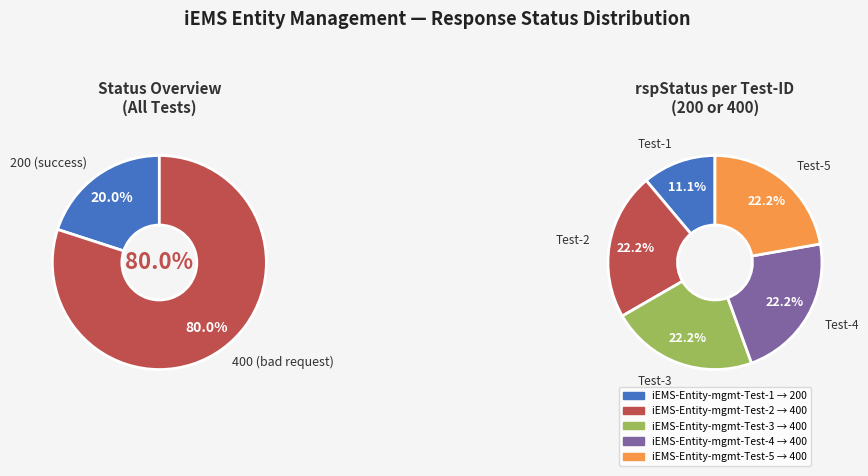

What percentage is the iEMS-Entity-mgmt-Test-4 slice, to the nearest percent?

22%